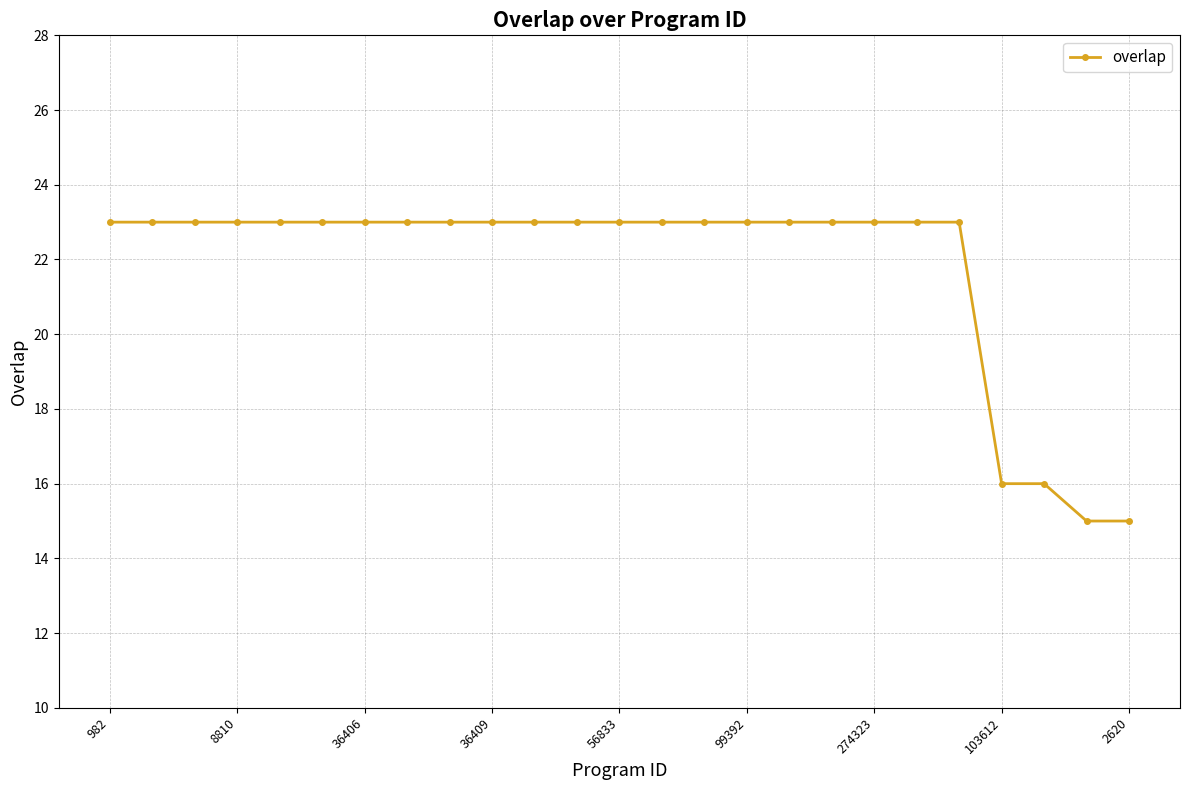

What is the minimum value shown in the chart?

15